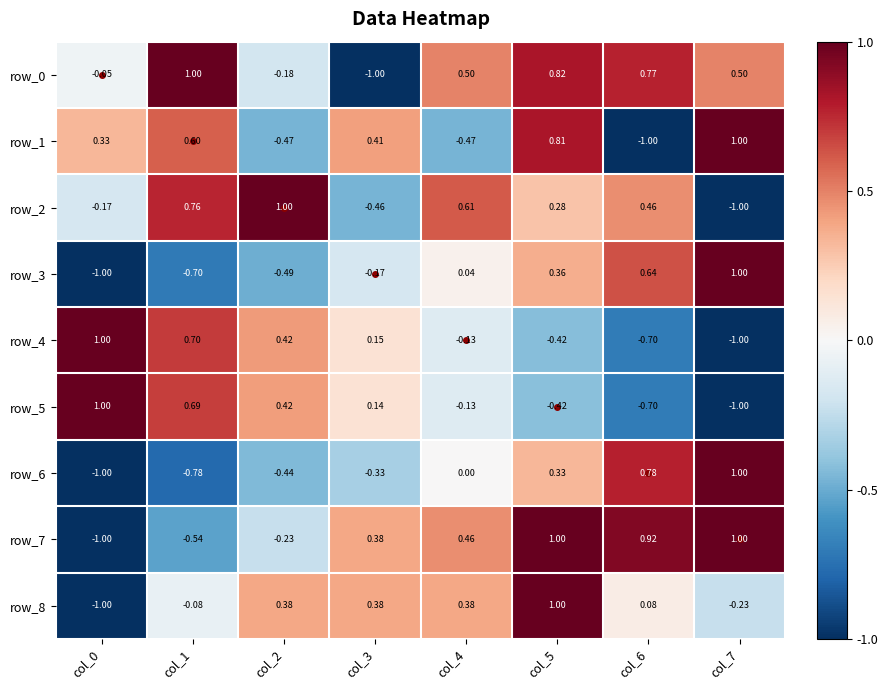

How many values in row_8 are above zero?

5